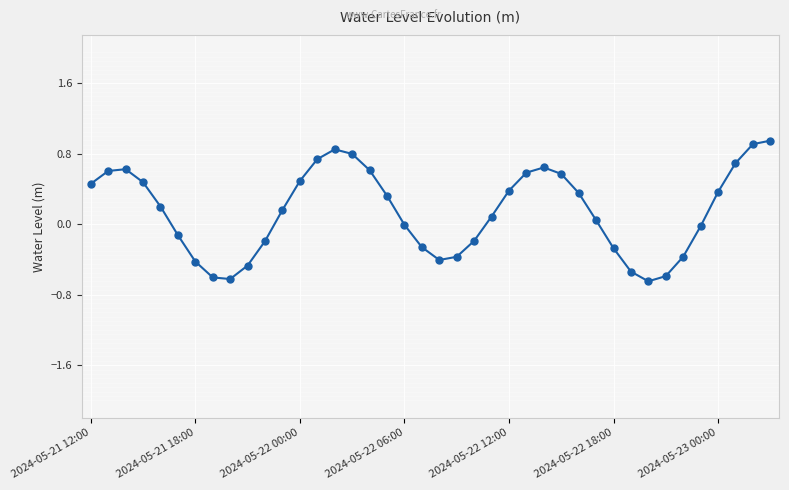

How many lines are shown in the chart?

1